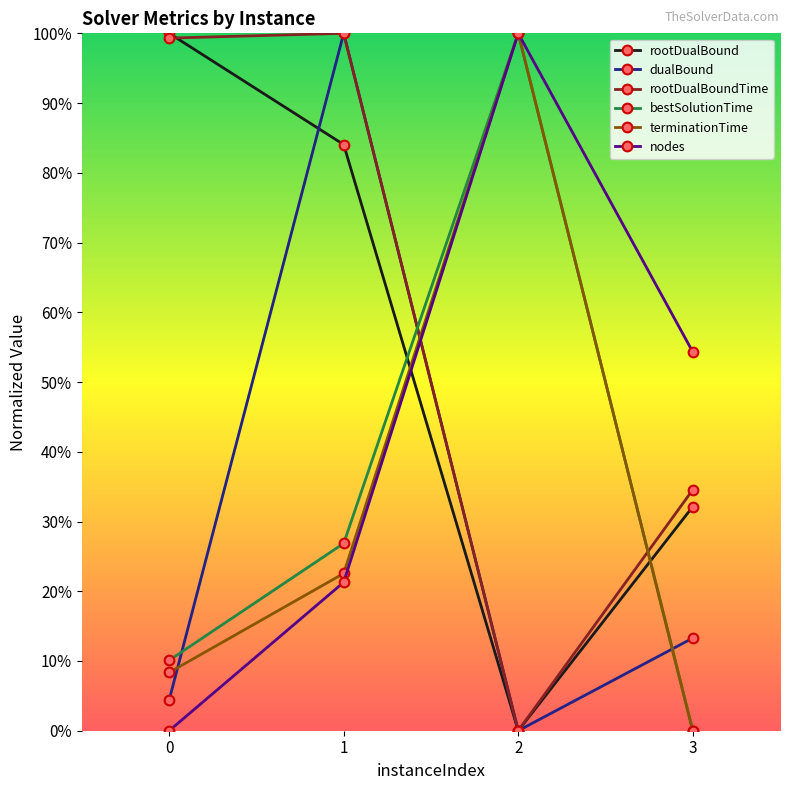

How many lines are shown in the chart?

6